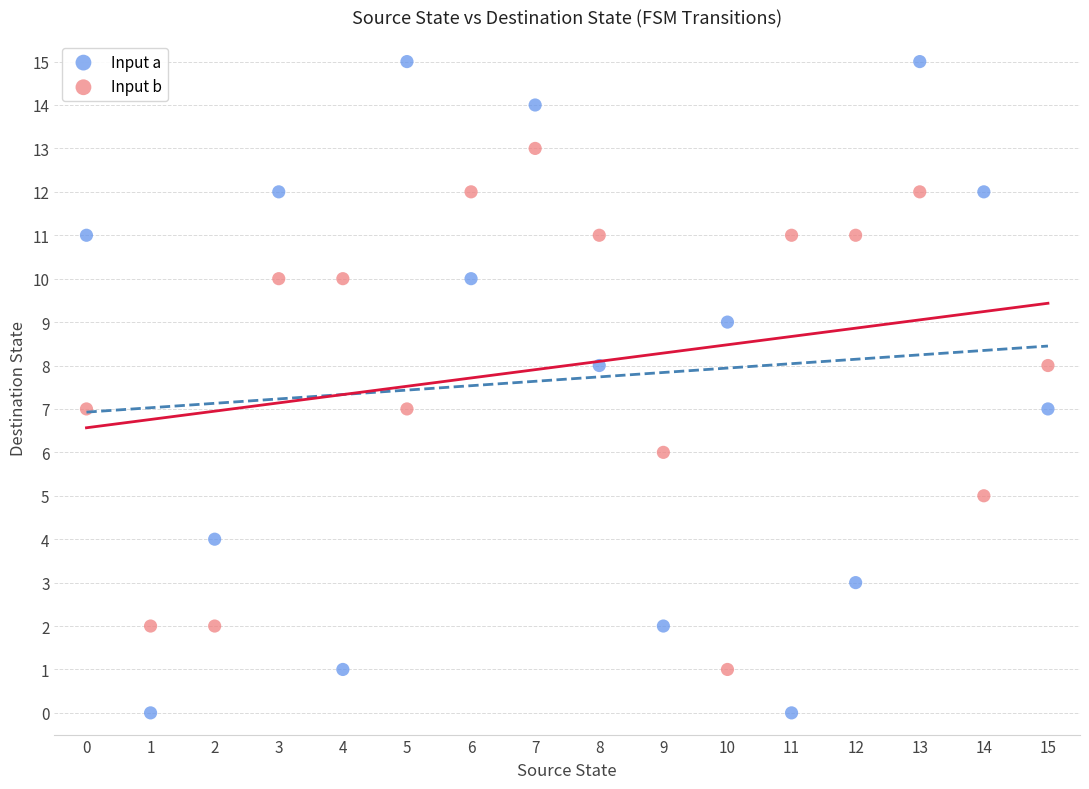

What are all the series names shown in the legend?

Input a, Input b